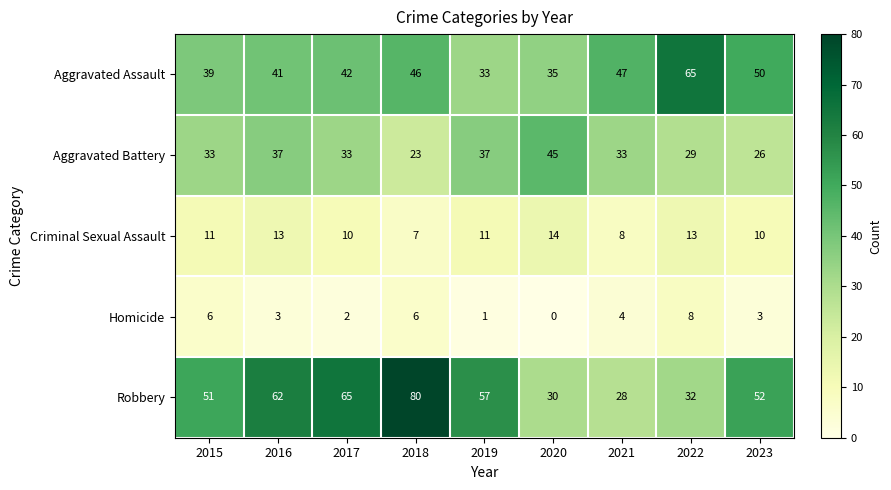

What is the total value across all series at 2018?

162